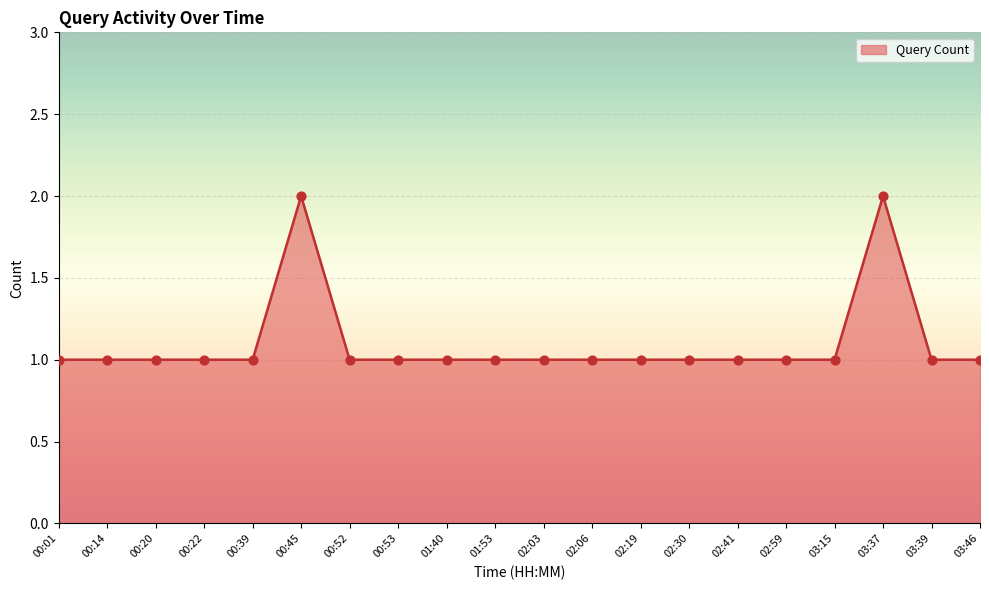

What position from the right is 00:52?

14